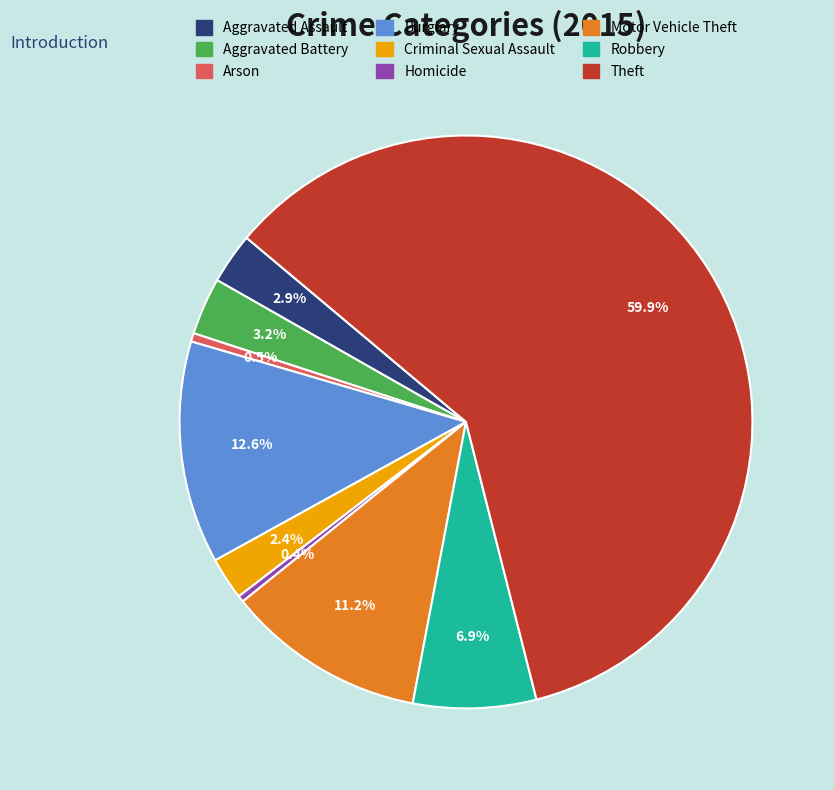

Combined, do Arson and Homicide account for over 50%?

No